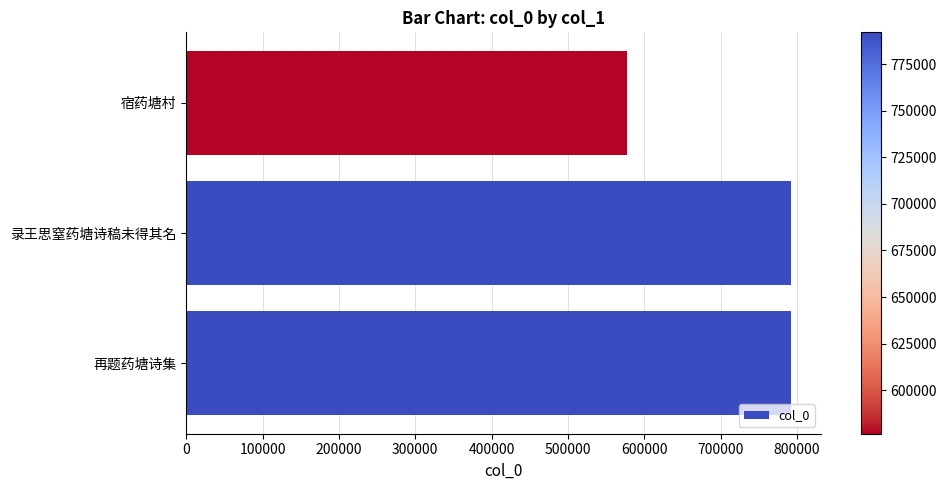

How many values are below 792040?

1